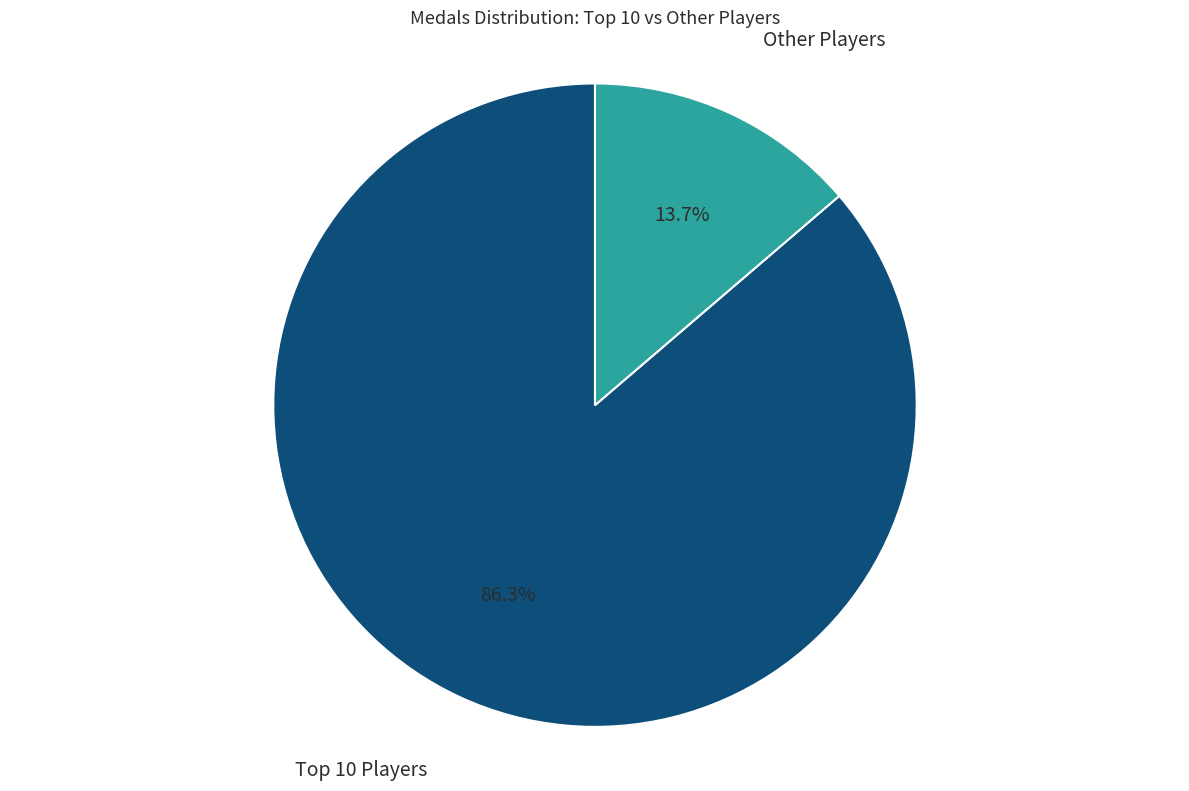

Does any single category account for the majority?

Yes